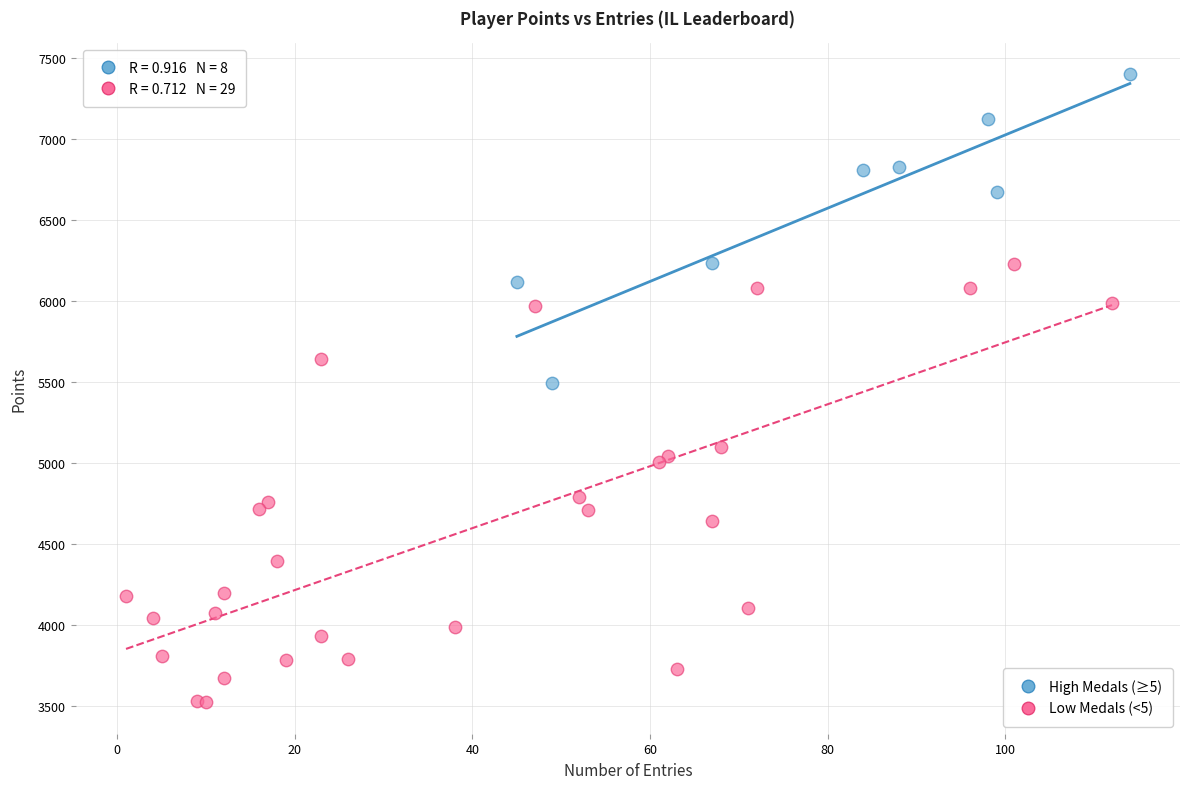

Which series has the widest spread of Y values?

Low Medals (<5)